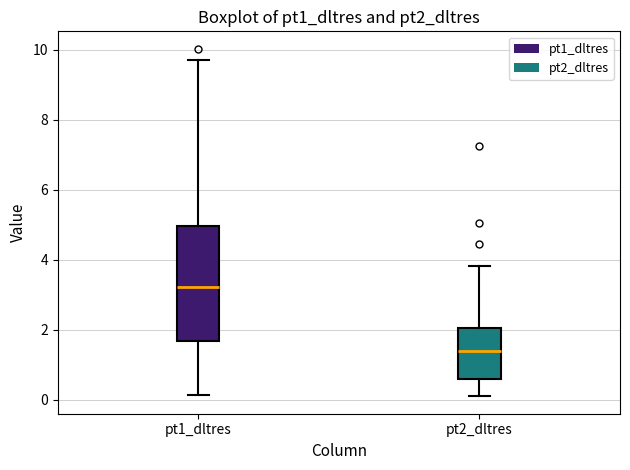

Where is the lower edge of the box for pt1_dltres on the y-axis? The values are not printed on the chart, so give them approximately, as read against the axis.

1.6